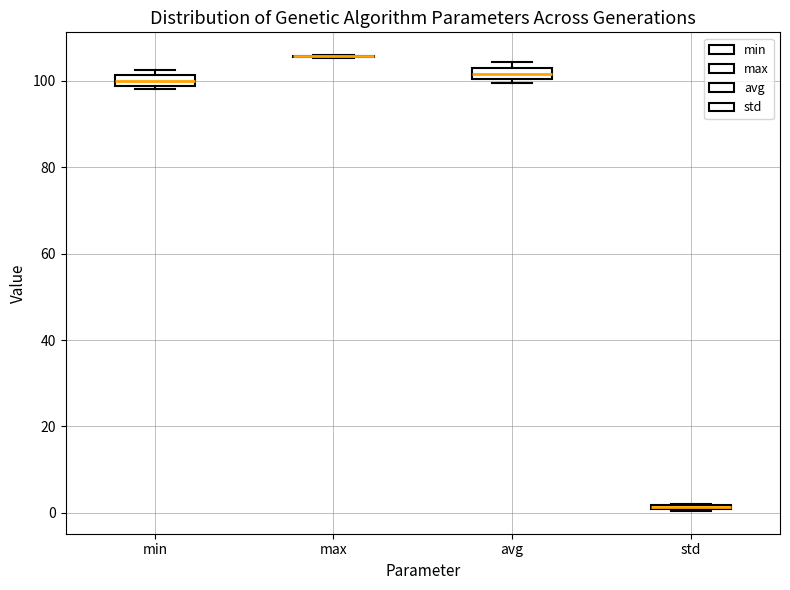

Where is the upper edge of the box for std on the y-axis? The values are not printed on the chart, so give them approximately, as read against the axis.

2